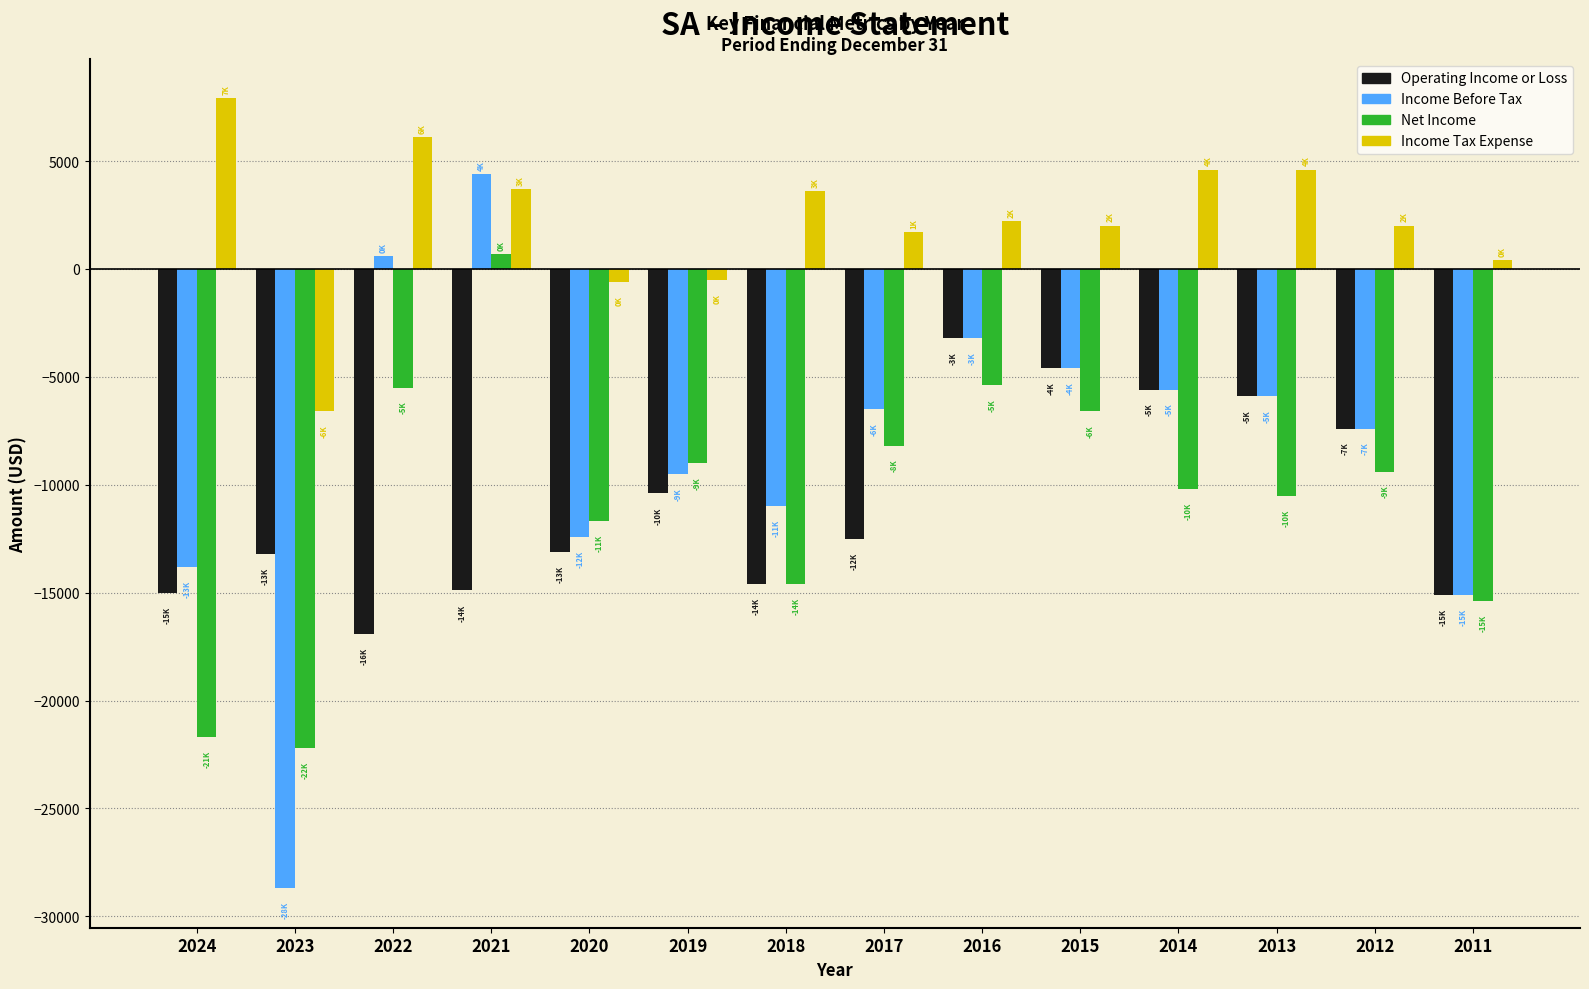

How many bars are there in each group?

4